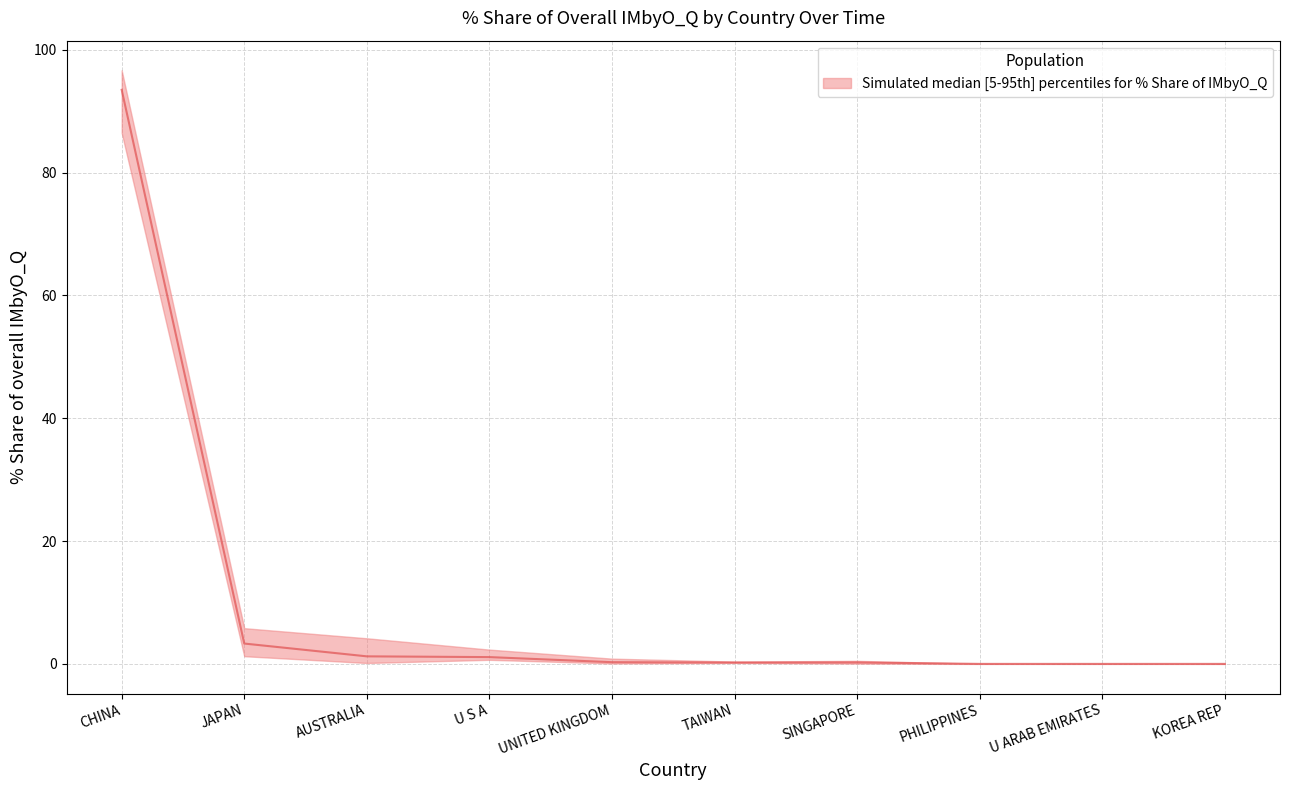

Does the chart display data point markers on the line(s)?

No